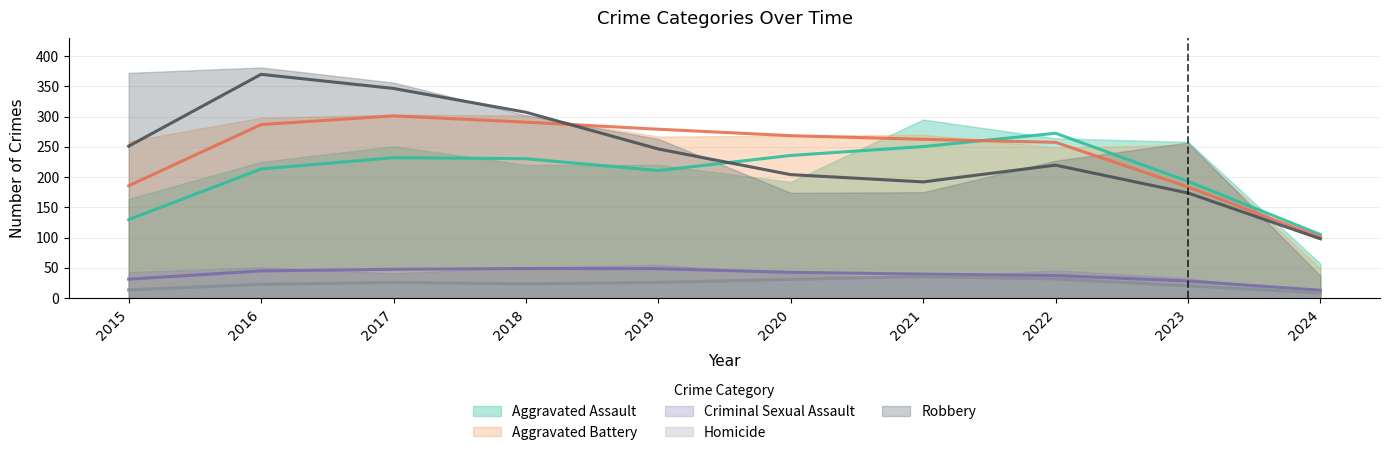

What is the spread (max minus min) of values at 2022?

229